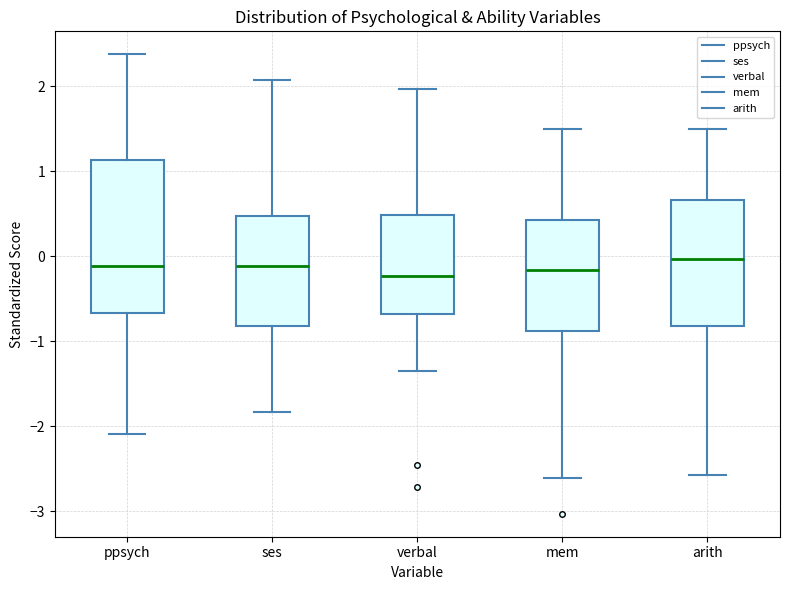

Reading left to right, transcribe this box plot: for each box, give where its median line is, the range the box spans, and where its two whiskers end, as read against the y-axis. The values are not printed on the chart, so give them approximately, as read against the axis.

ppsych: median -0.1, box -0.7 to 1.1, whiskers -2.1 to 2.4
ses: median -0.1, box -0.8 to 0.5, whiskers -1.8 to 2.1
verbal: median -0.2, box -0.7 to 0.5, whiskers -1.4 to 2.0
mem: median -0.2, box -0.9 to 0.4, whiskers -2.6 to 1.5
arith: median 0.0, box -0.8 to 0.7, whiskers -2.6 to 1.5